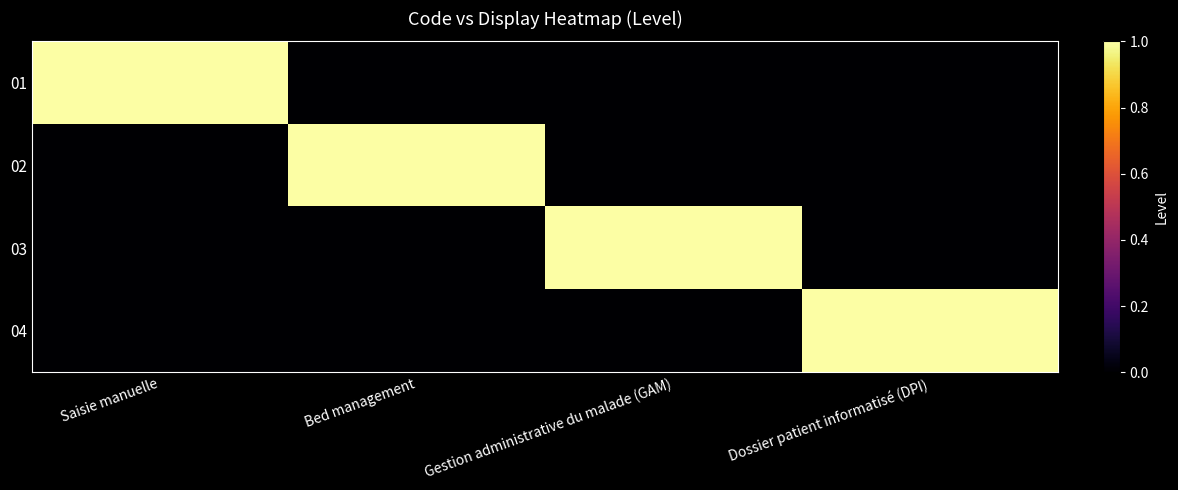

Between Saisie manuelle and Gestion administrative du malade (GAM), which series saw the biggest shift?

01